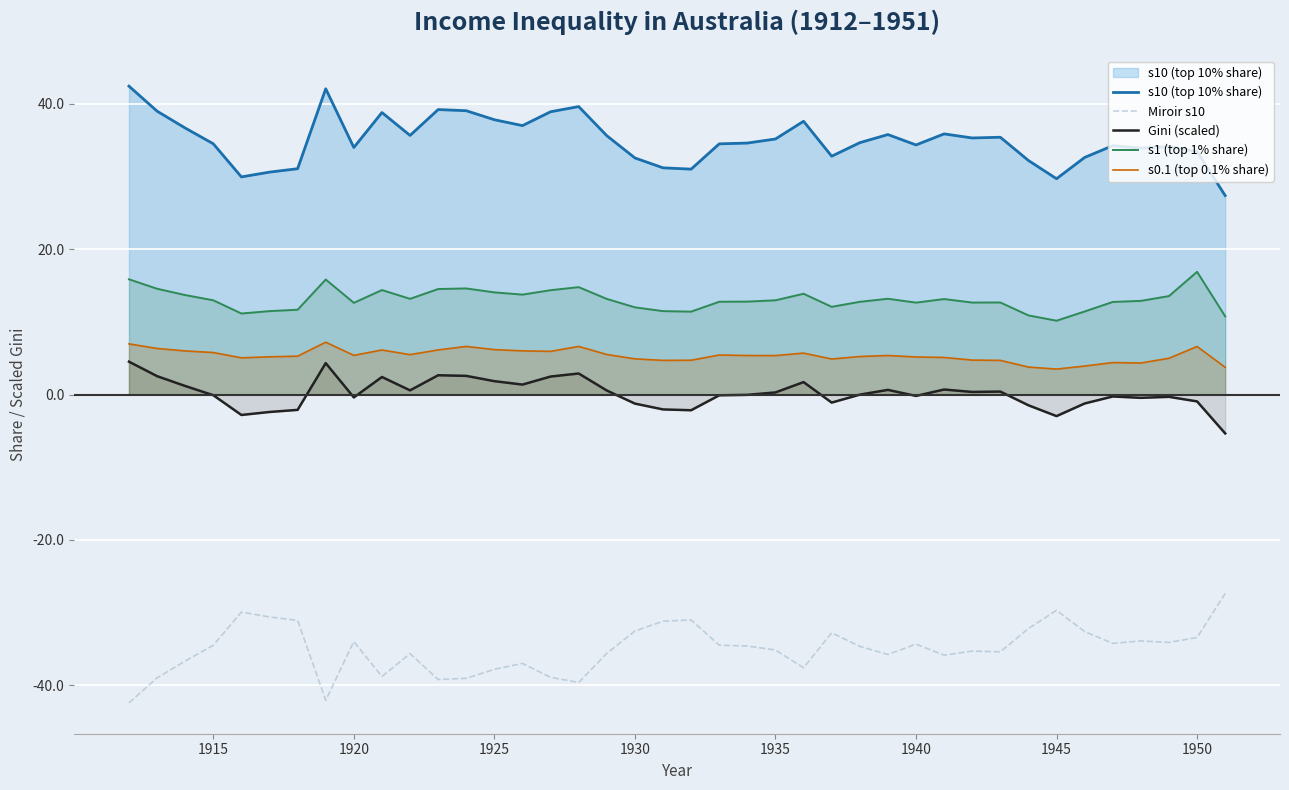

True or false: s0.1 (top 0.1% share) and Gini (scaled) cross at least once.

False